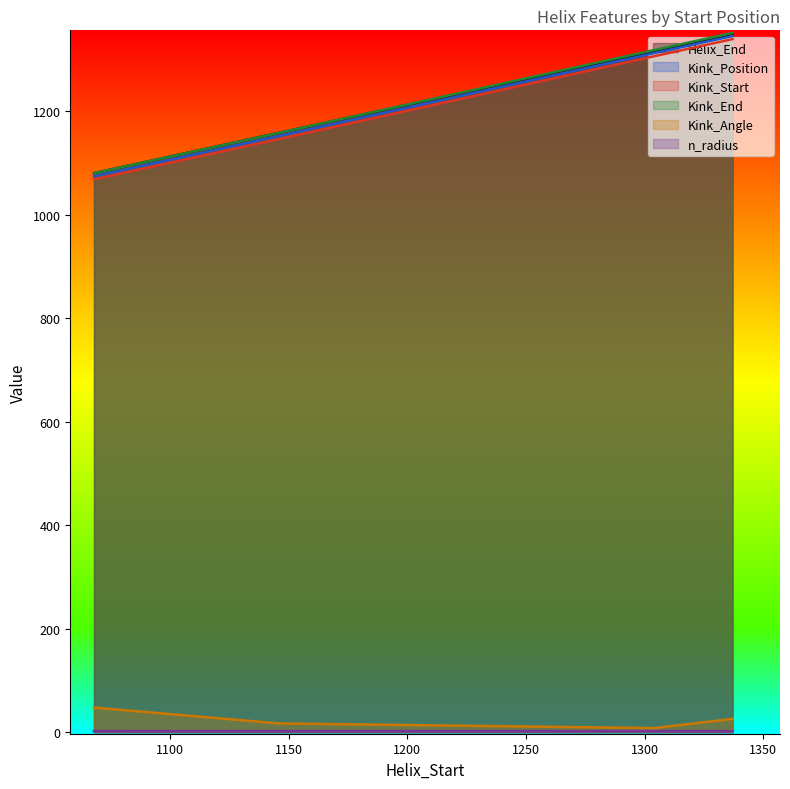

What is the value of the n_radius point at the 4th from the left?

1.9